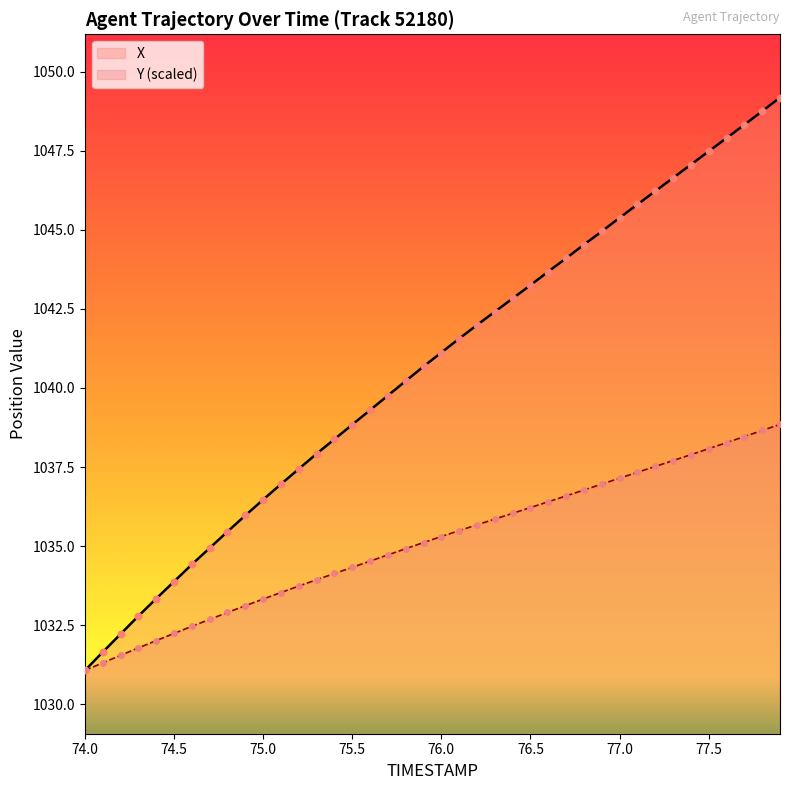

At how many categories does at least one series exceed 1032?

38